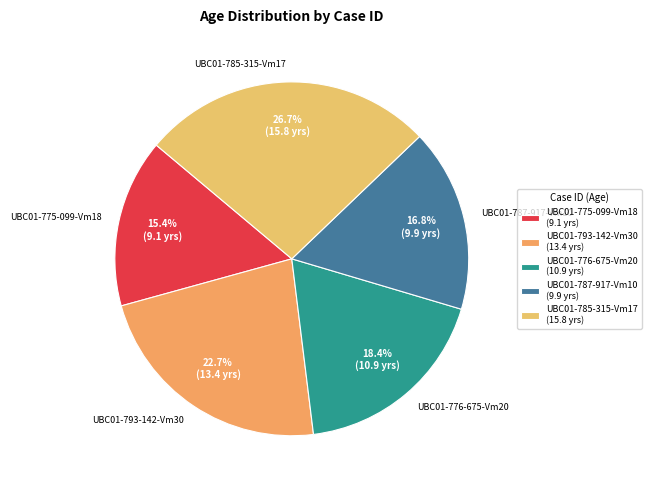

How many segments does this pie chart have?

5